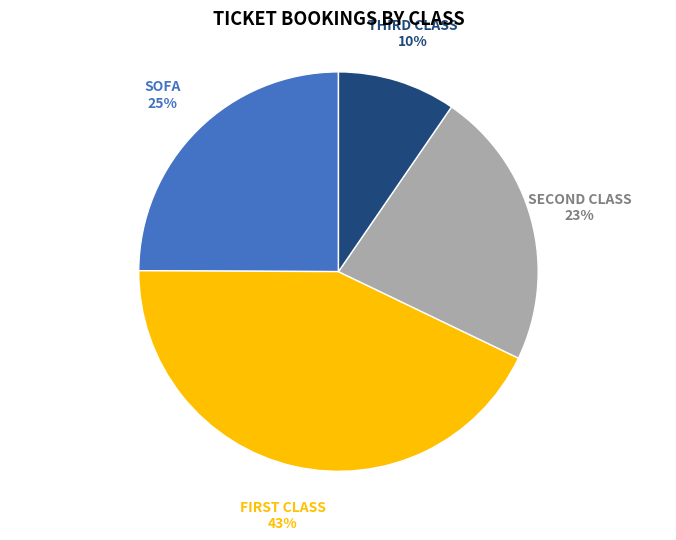

To the nearest percent, what is the average slice percentage?

25%